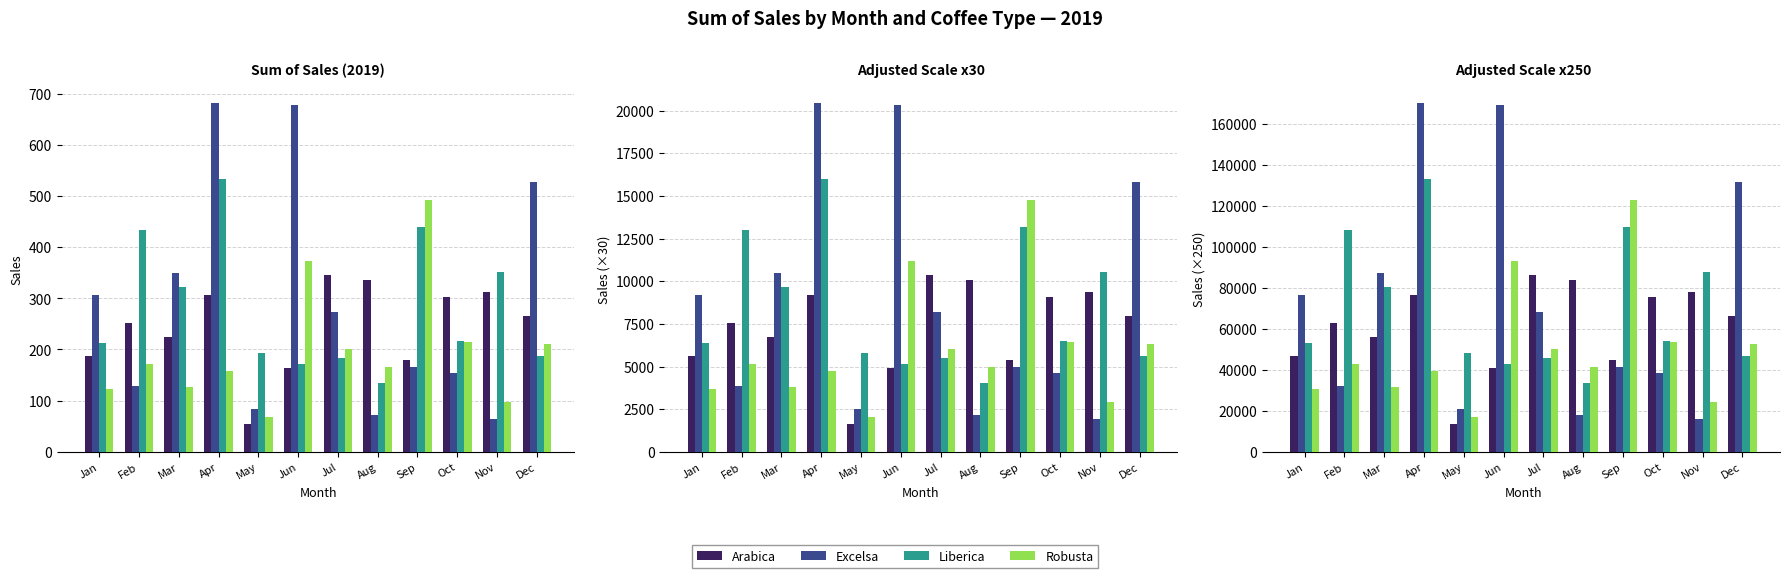

What is the difference between the highest and lowest values at Jul?

40222.5